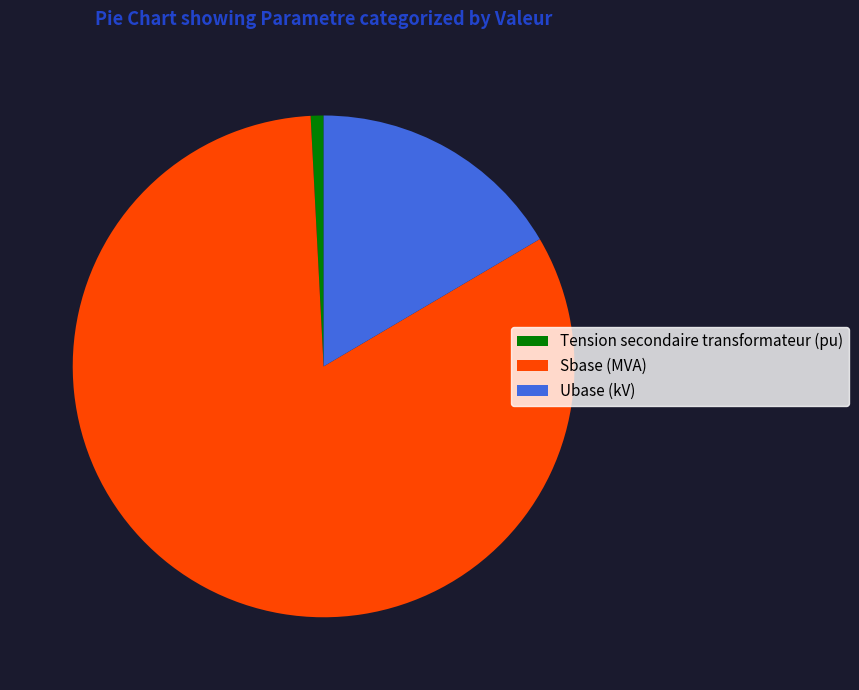

Does any single category account for the majority?

Yes